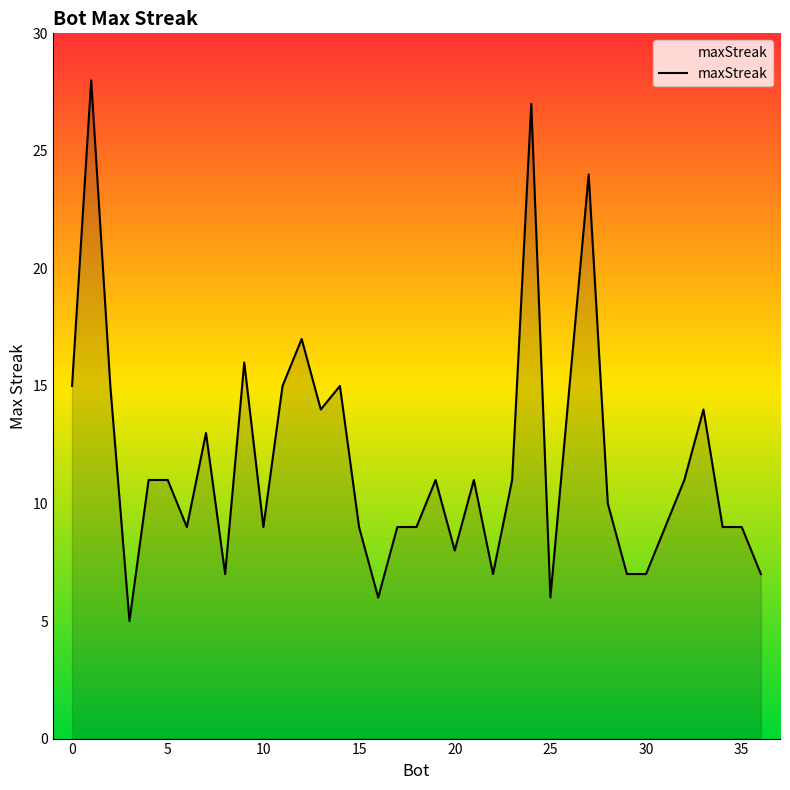

What is the maximum value shown in the chart?

28